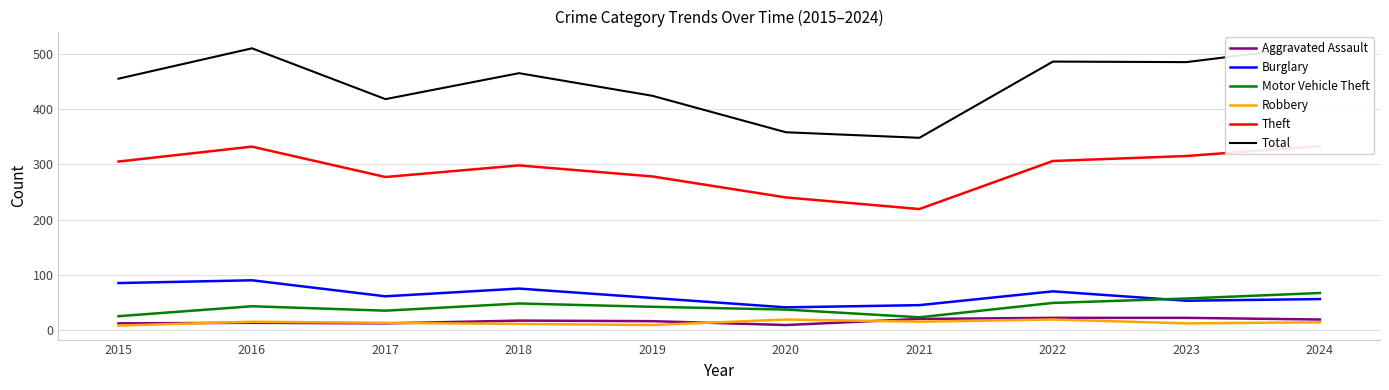

How many categories are shown in the chart?

10